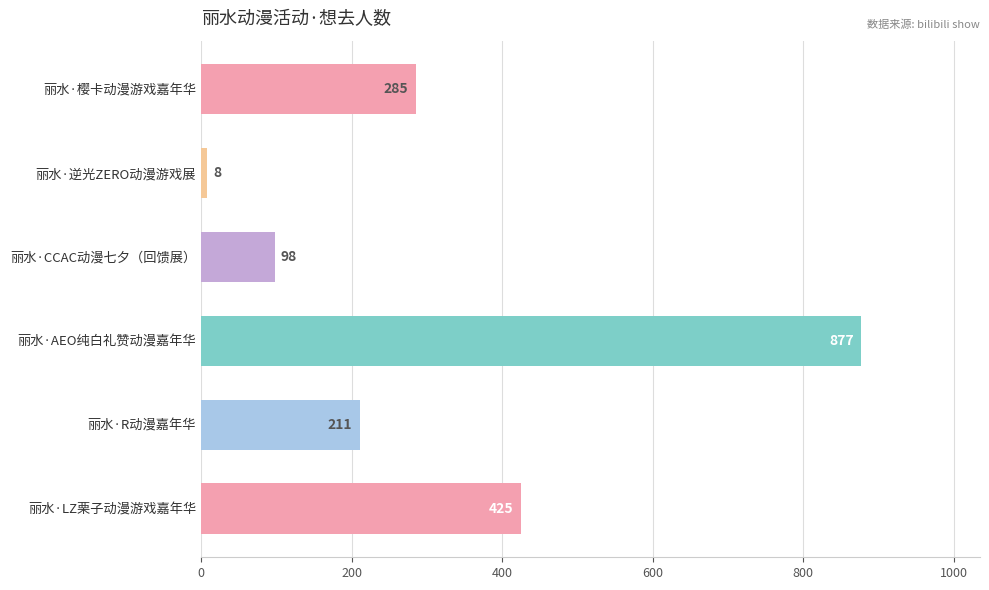

Rank the categories by value from lowest to highest.

丽水·逆光ZERO动漫游戏展, 丽水·CCAC动漫七夕（回馈展）, 丽水·R动漫嘉年华, 丽水·樱卡动漫游戏嘉年华, 丽水·LZ栗子动漫游戏嘉年华, 丽水·AEO纯白礼赞动漫嘉年华